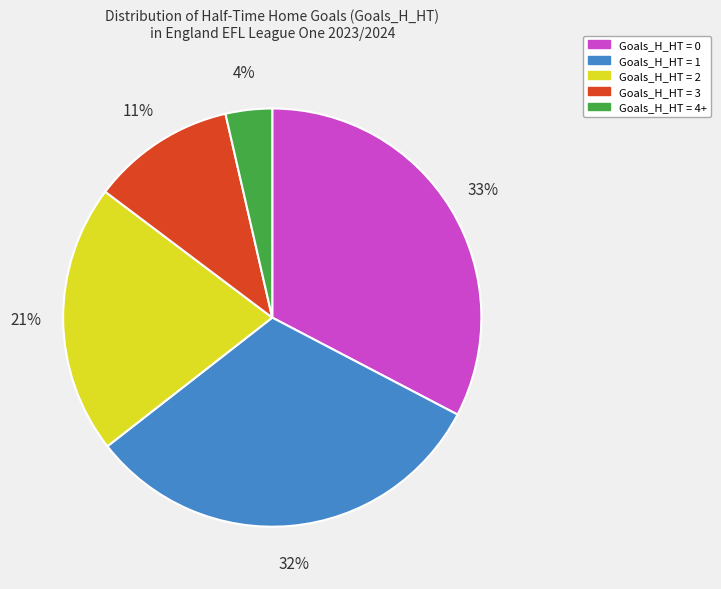

How many segments does this pie chart have?

5